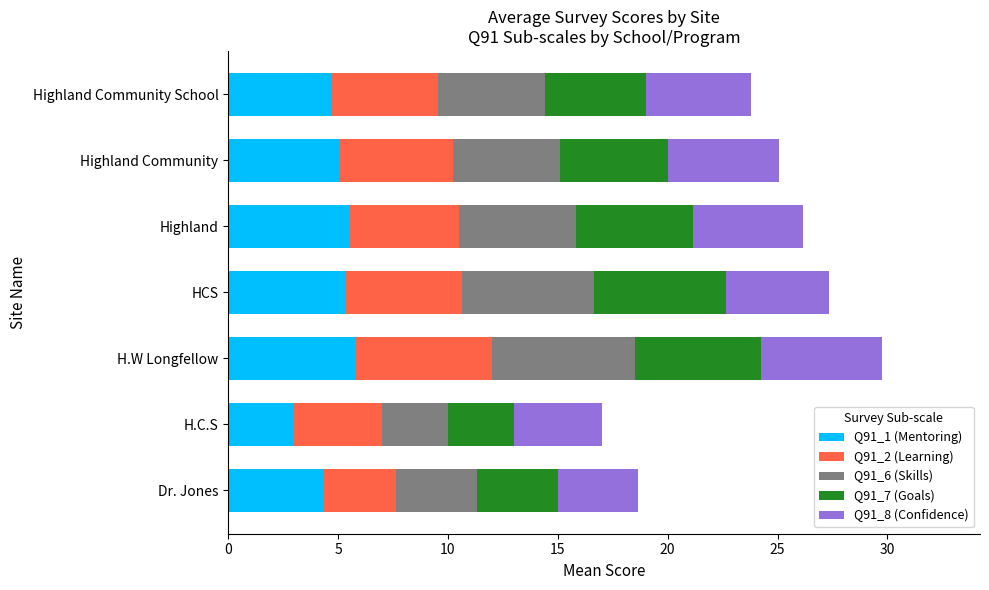

What is the sum of all Q91_1 (Mentoring) values?

33.7